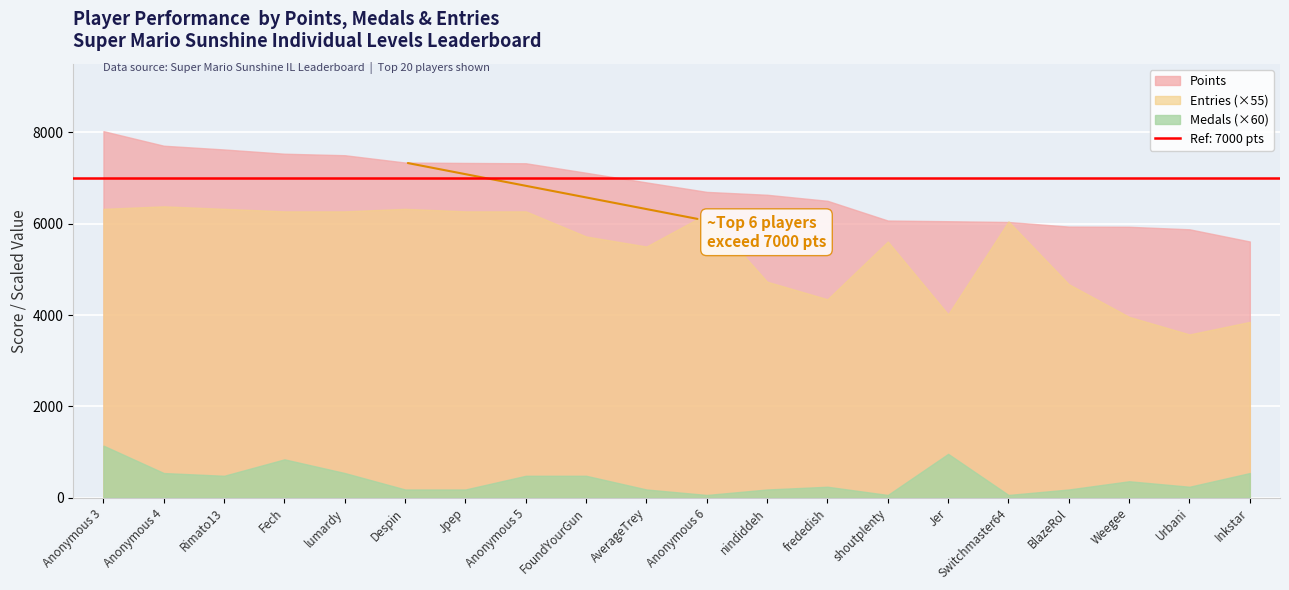

True or false: Entries and Medals intersect in this chart.

False